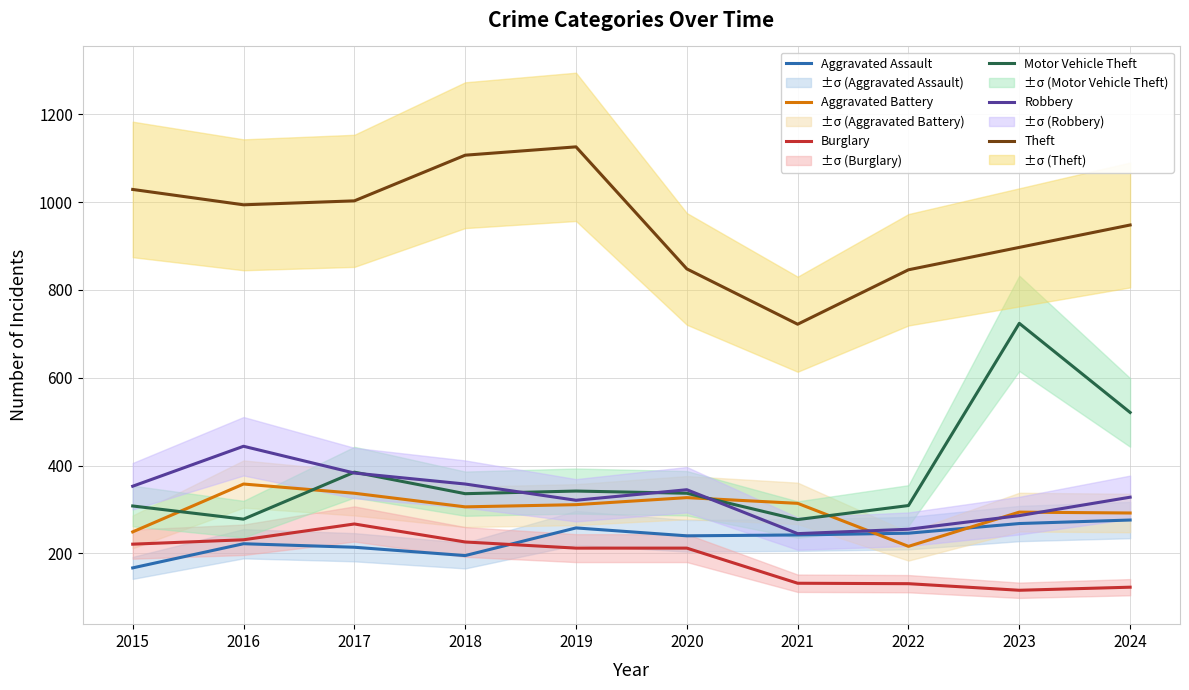

Where is Burglary nearest to the value 191?

2019